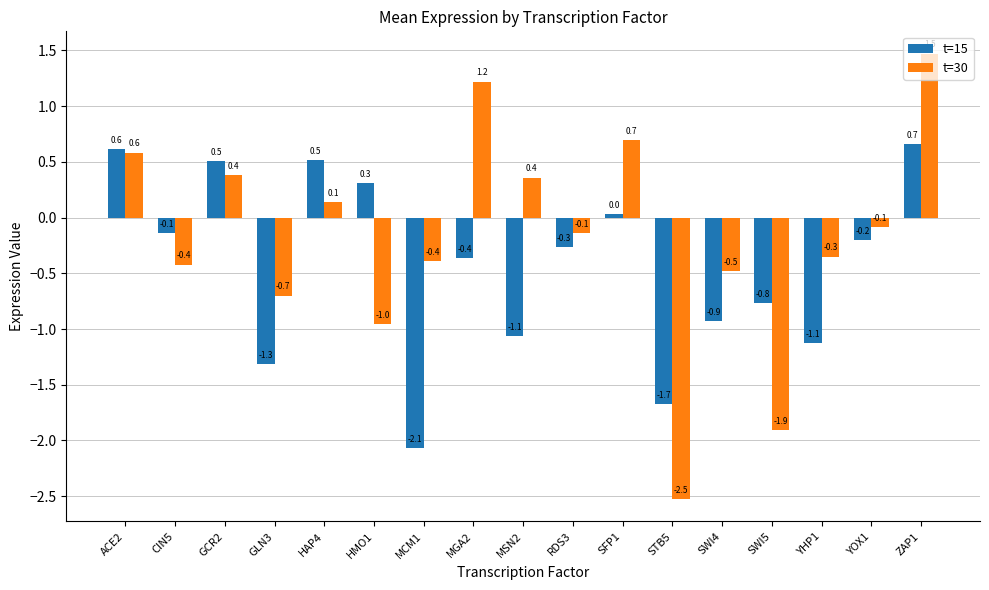

What is the sum of the t=15 values at CIN5 and YOX1?

-0.3